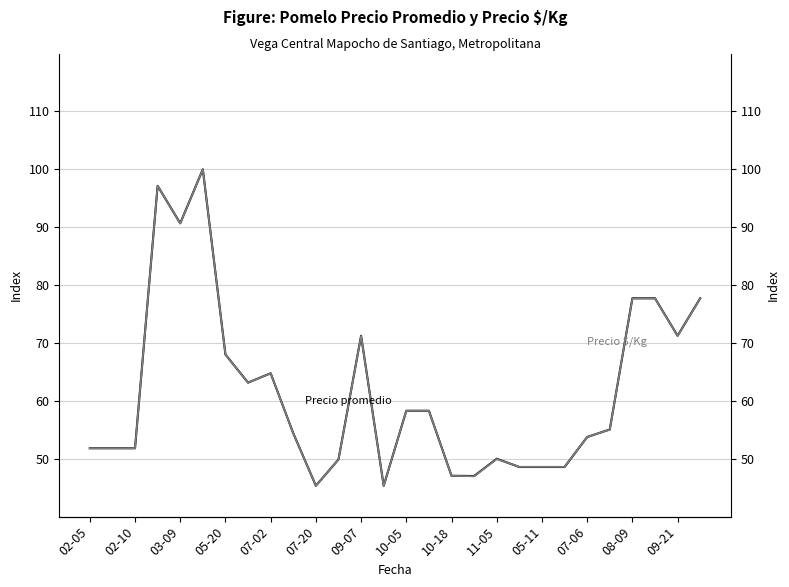

Is it true that Precio promedio ponderado equals 72.6 at 19?

False